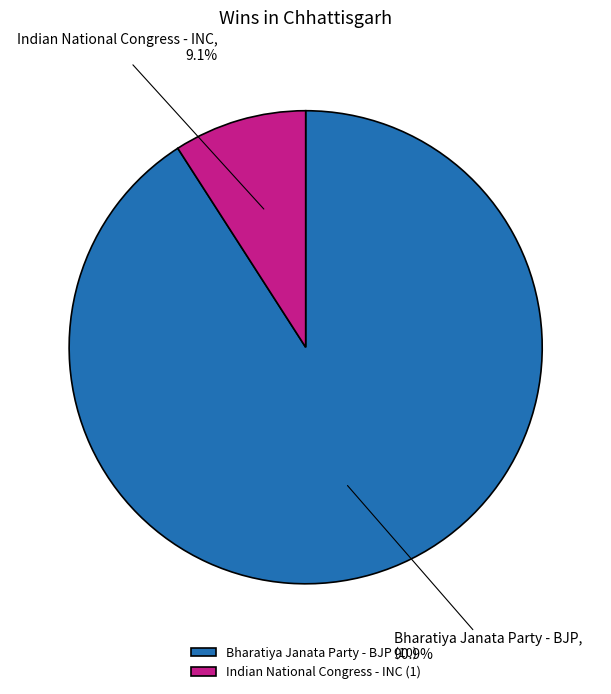

What is the total percentage of Bharatiya Janata Party - BJP and Indian National Congress - INC?

100.0%